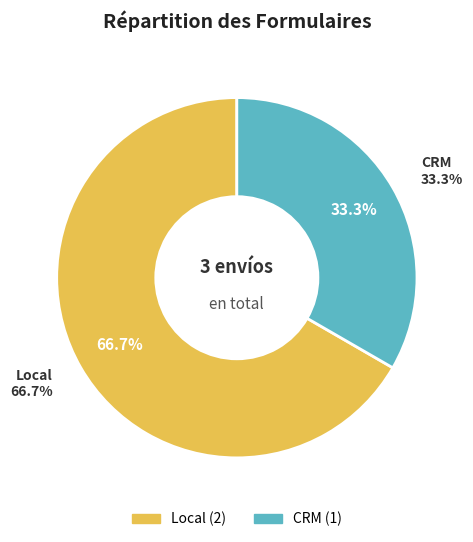

To the nearest percent, what is the difference between the Local and CRM slice percentages?

33%